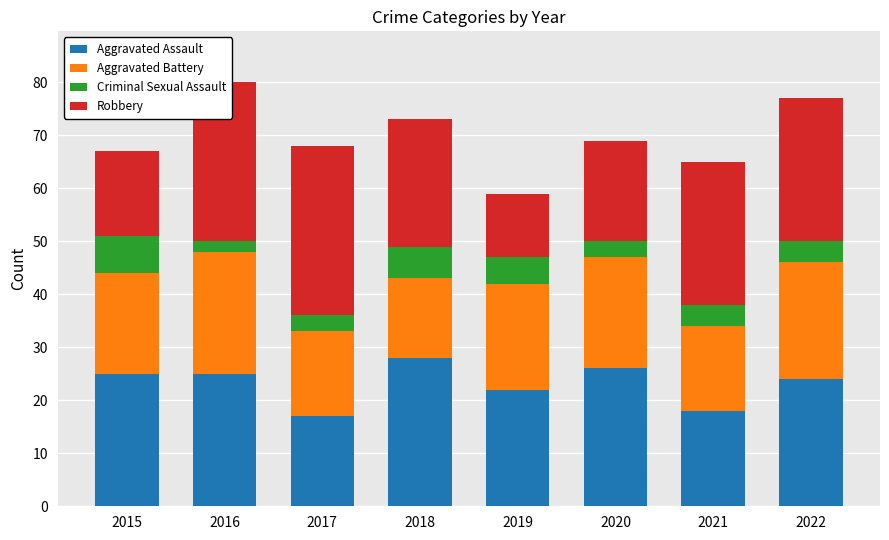

What is the lowest value of the Aggravated Assault series?

17